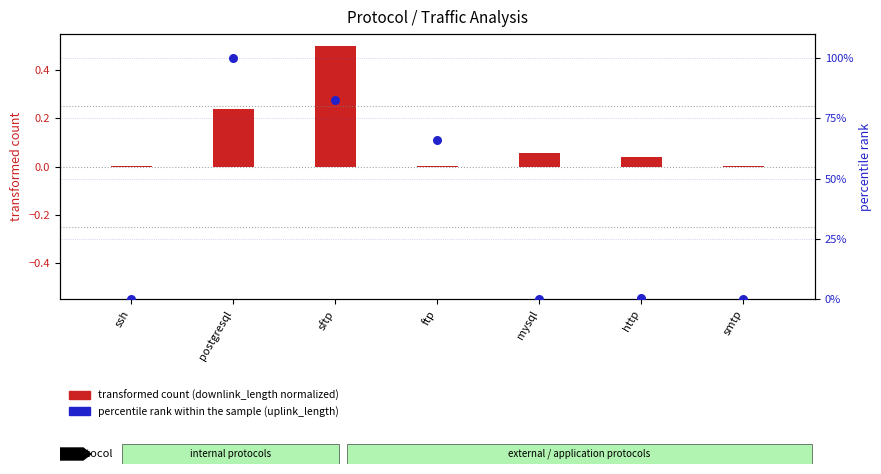

What is the change in value from ssh to sftp?

+82.3